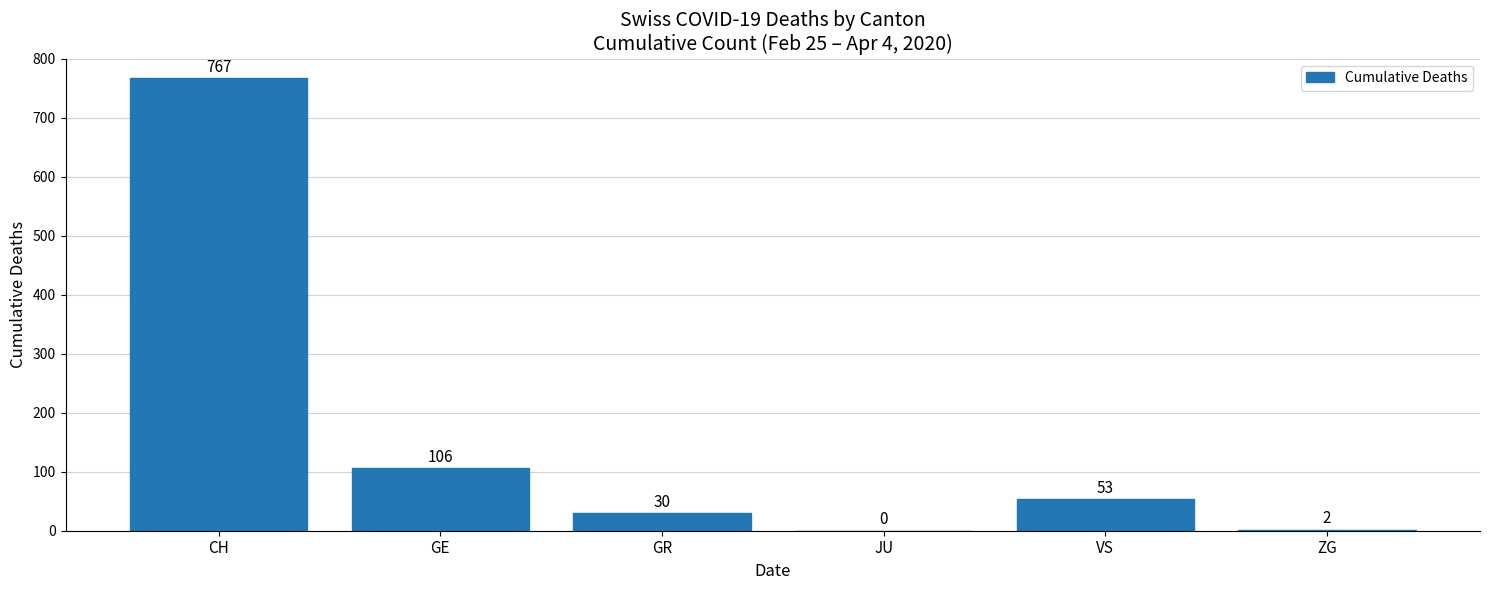

Reading left to right, extract all data points from this chart.

CH=767	GE=106	GR=30	JU=0	VS=53	ZG=2